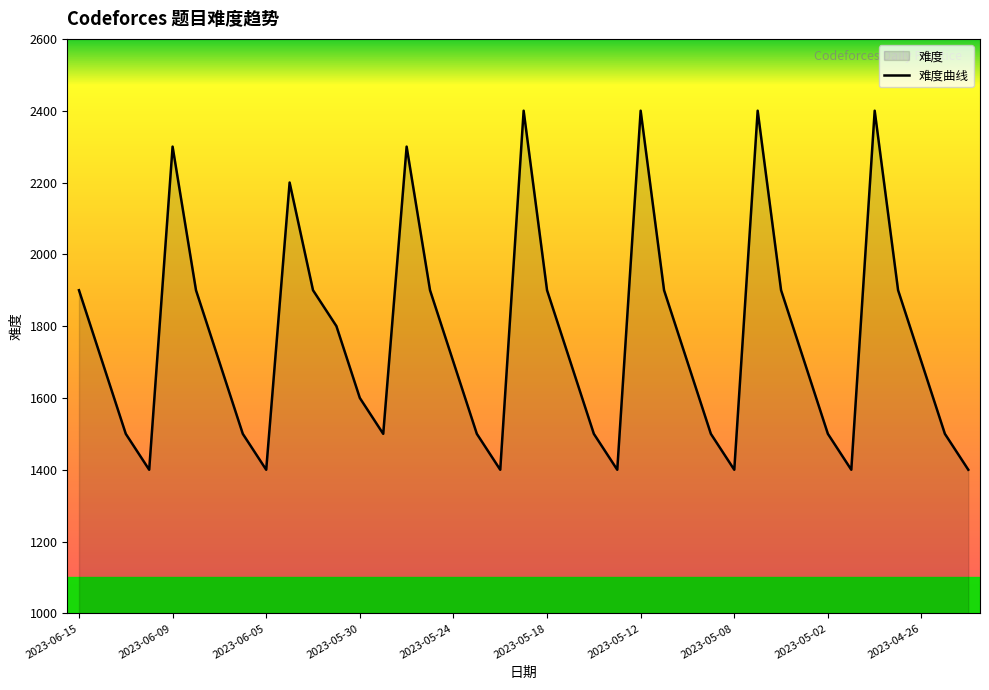

What is the difference between the maximum and minimum values?

1000